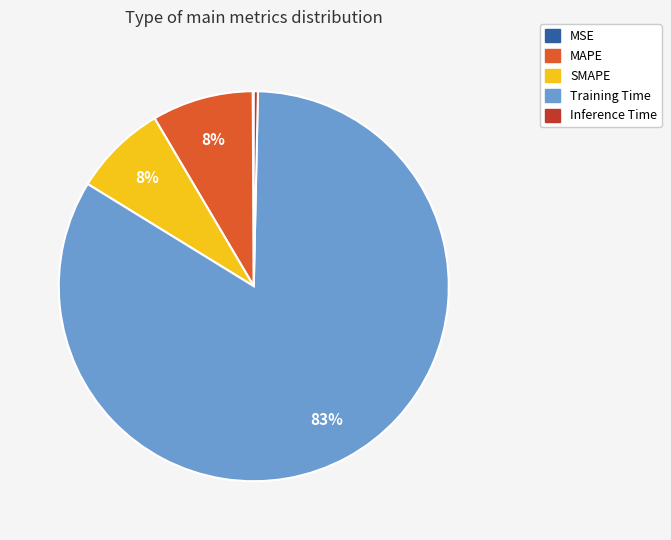

What percentage is the MAPE slice, to the nearest percent?

8%